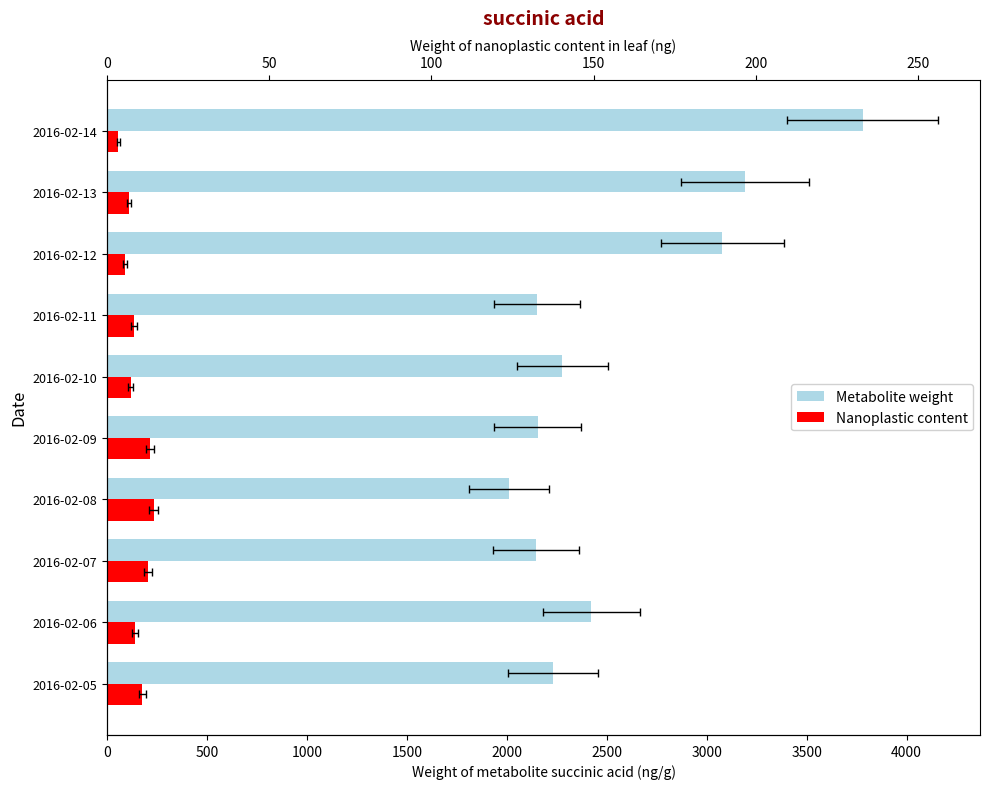

Reading left to right, transcribe all the data shown in this chart.

Metabolite weight: 2231.5	2423.4	2146.2	2012.1	2153.7	2277.4	2149.9	3078.3	3192.3	3781.3
Nanoplastic content: 176.5	141.5	206.0	233.0	214.0	118.0	136.0	89.5	109.0	57.0